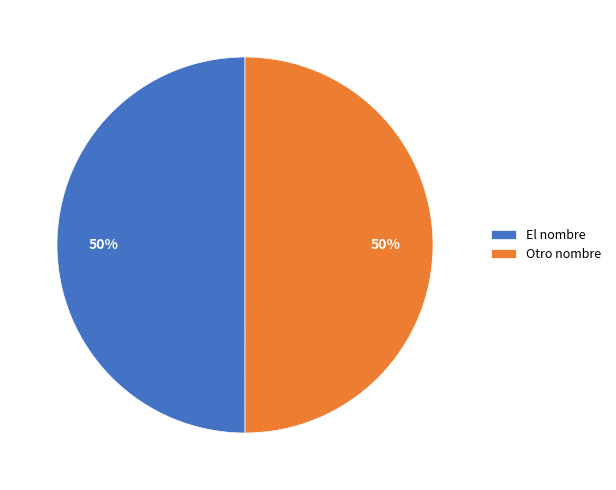

True or false: Otro nombre accounts for 50% of the total.

True